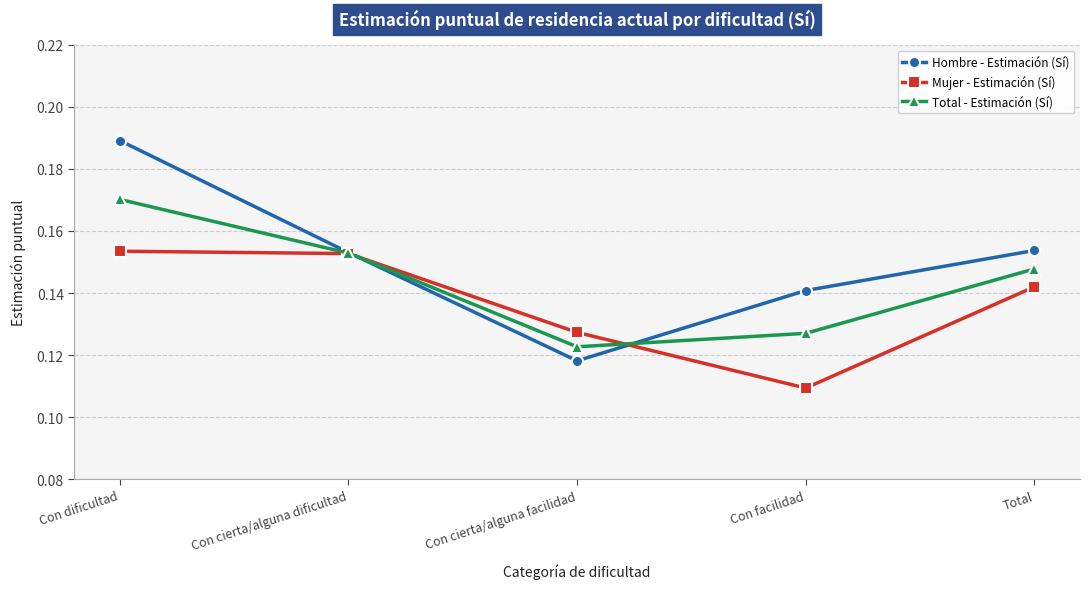

How many lines are shown in the chart?

3